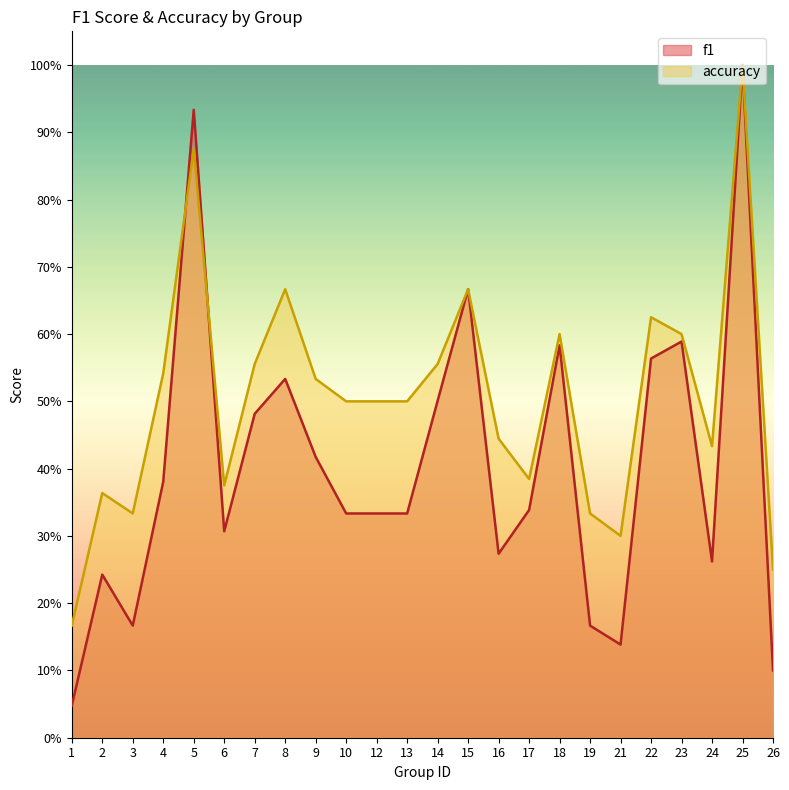

Which series has the widest spread of values?

f1